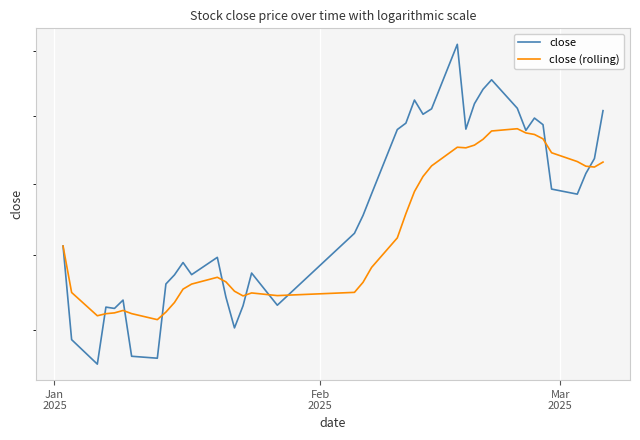

How many values in the close (rolling) series are below 4225?

20